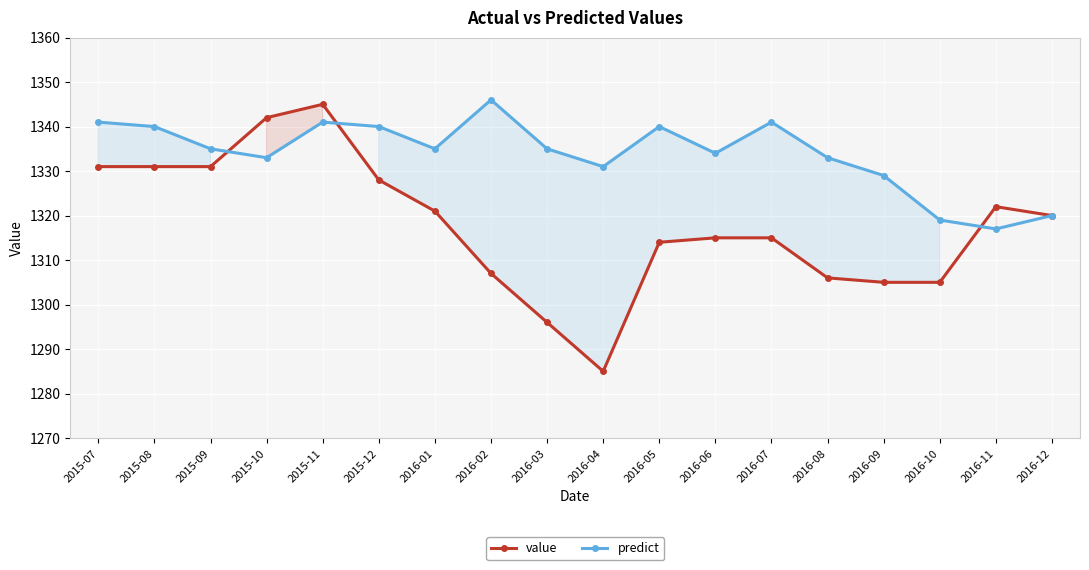

What is the label of the 9th point from the right?

2016-04